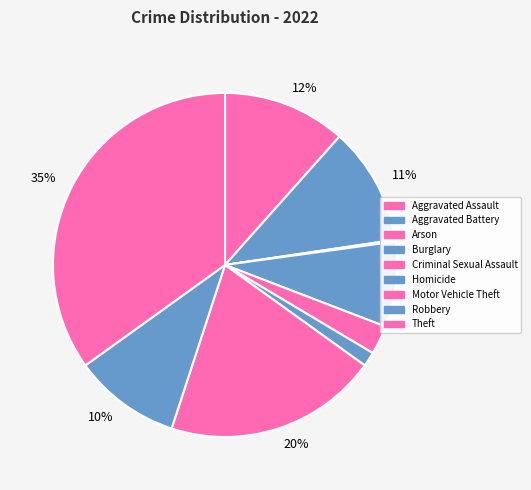

What is the change in value from Burglary to Motor Vehicle Theft?

+71